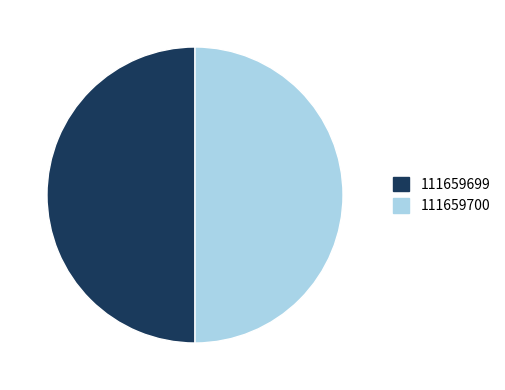

Approximately how many times larger is the value at 111659699 compared to 111659700?

1.0